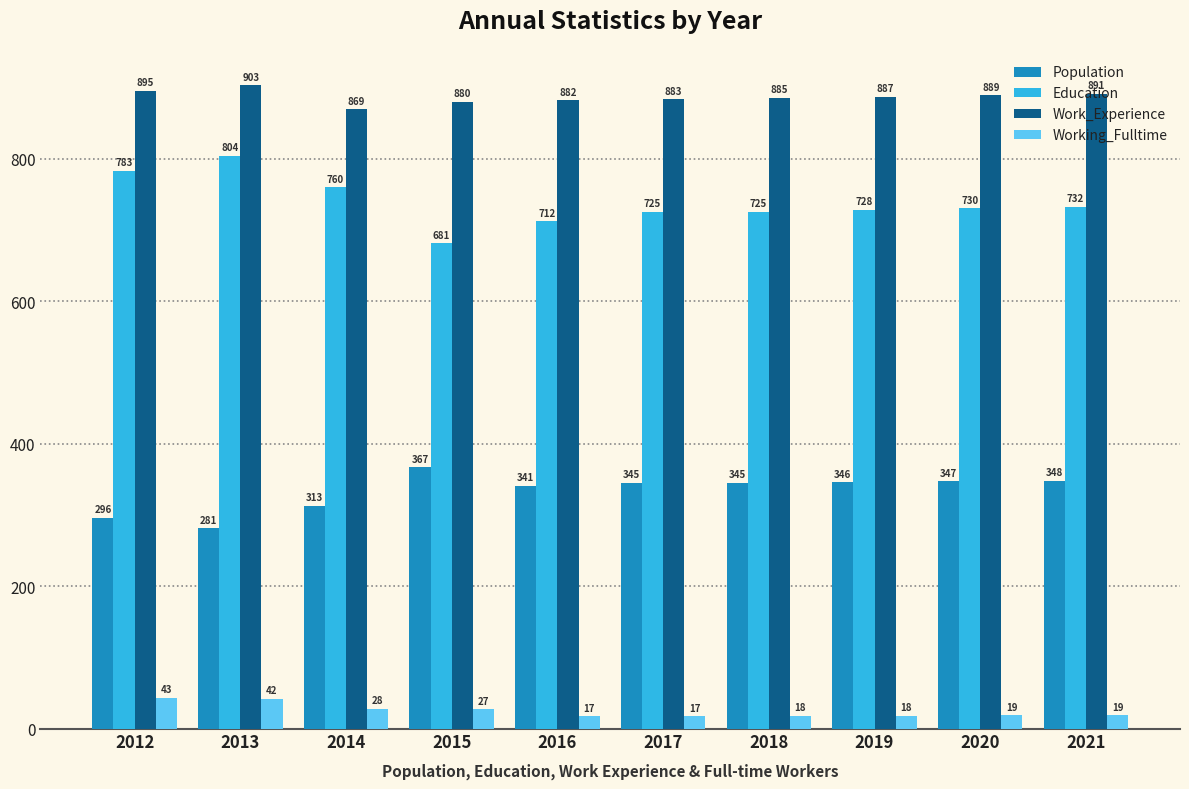

How many data points does each series have?

10